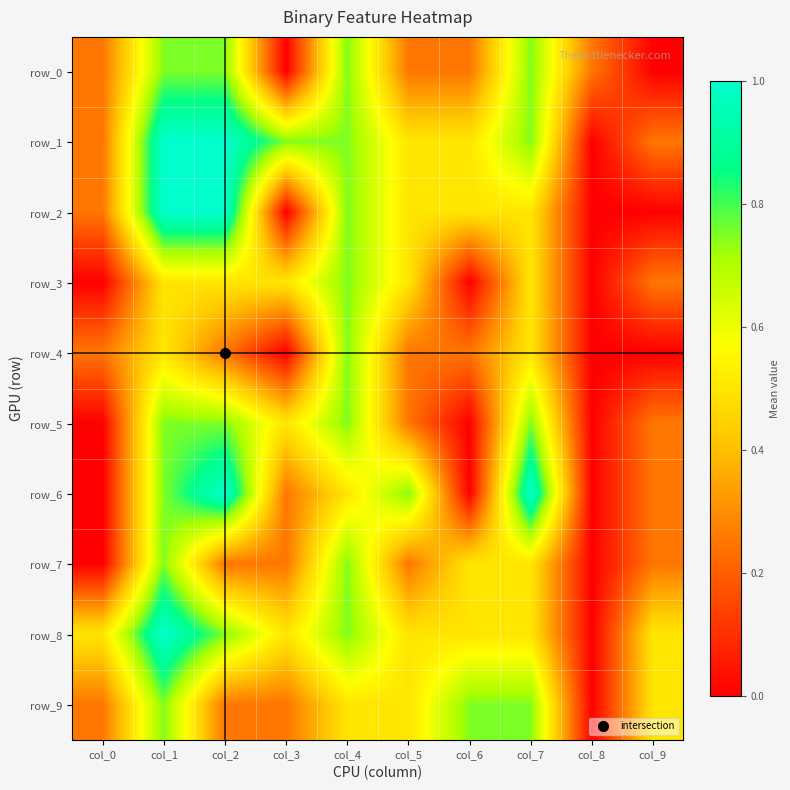

Read the row_9 value at col_1.

0.8